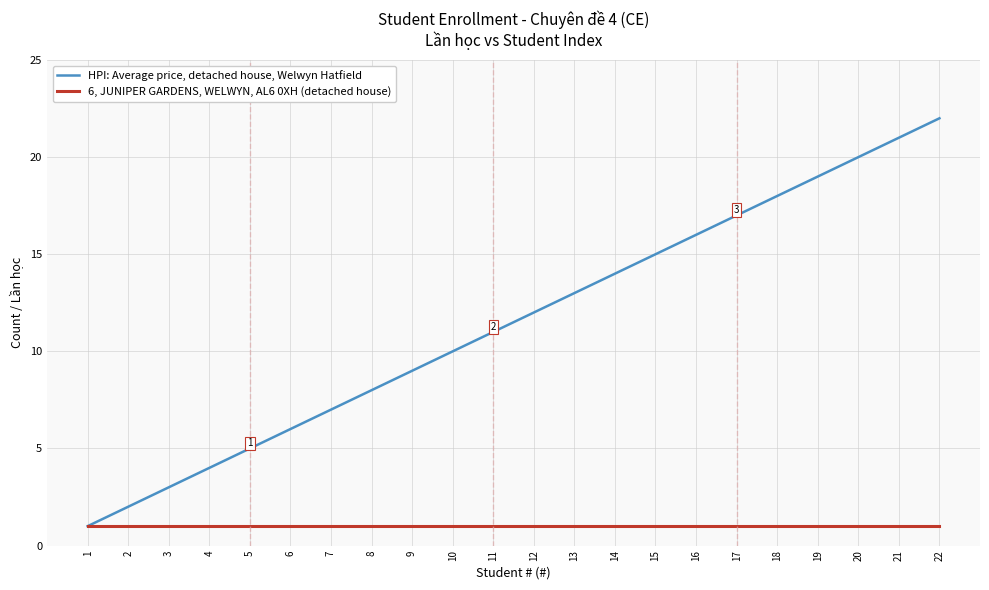

Count the number of categories in the chart.

22